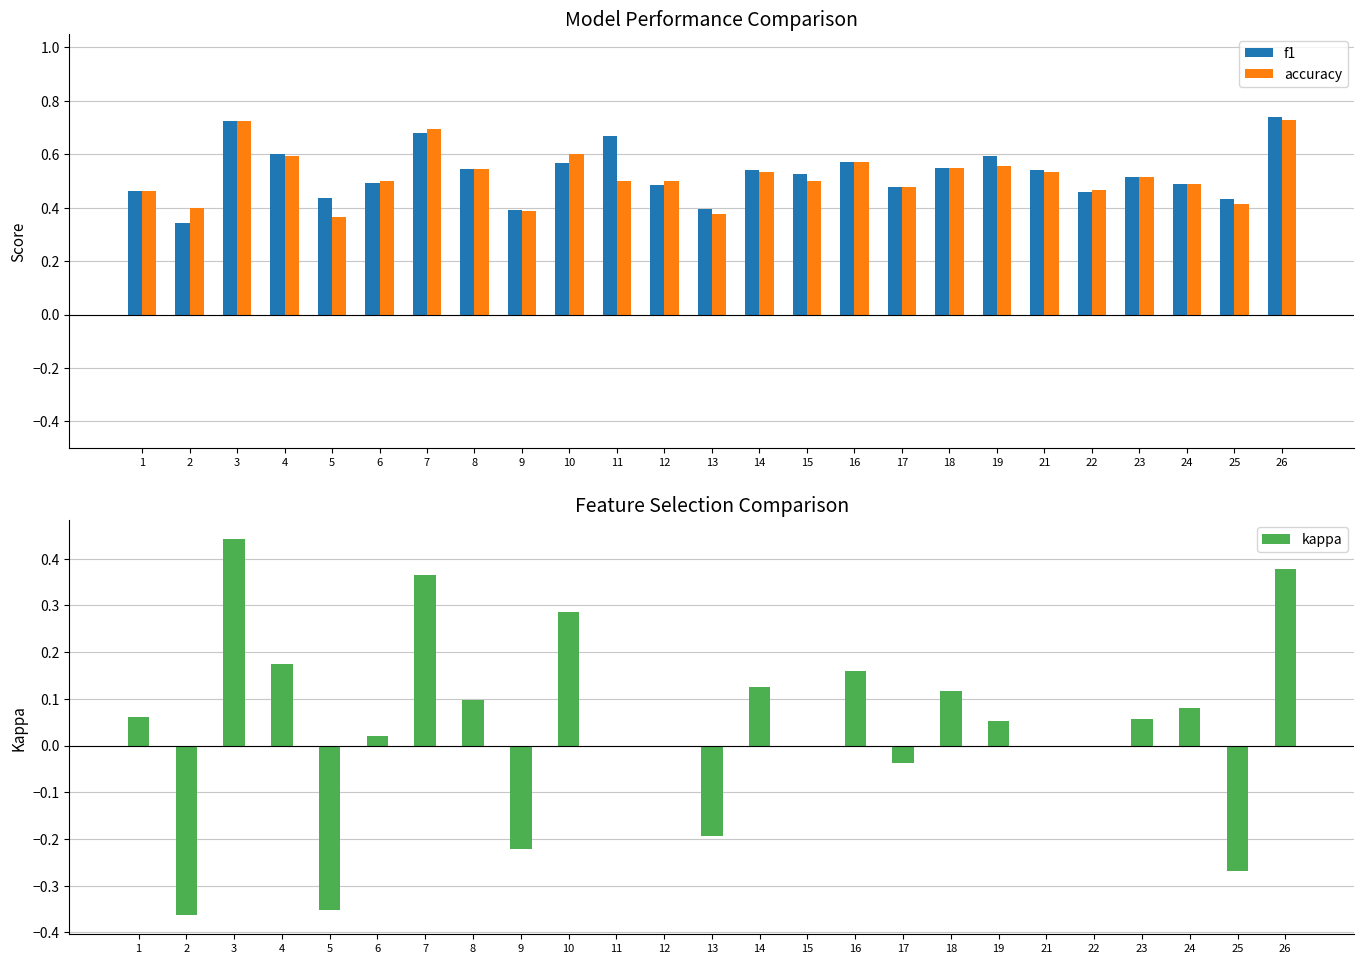

How many distinct data groups are displayed?

3